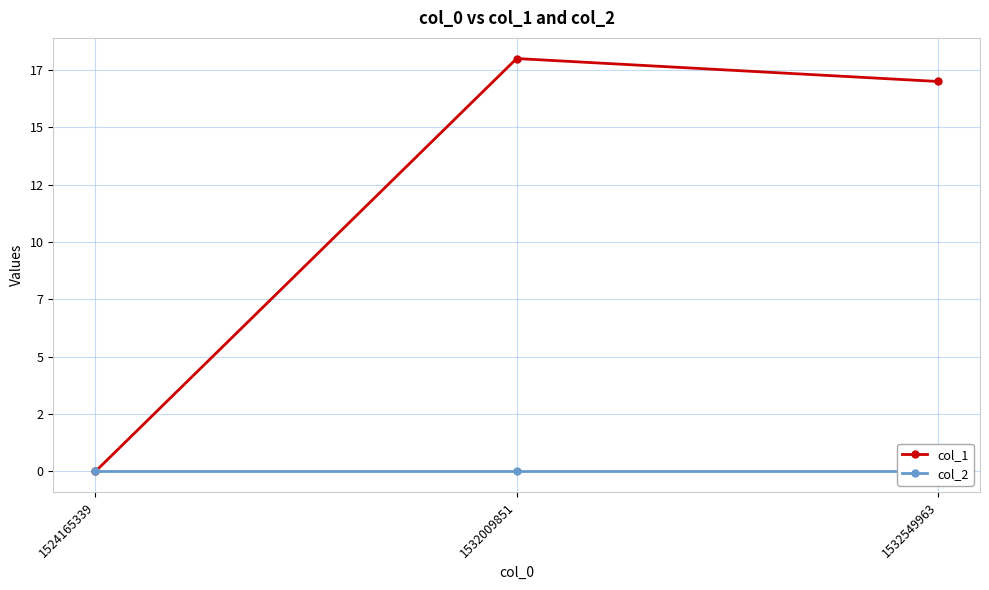

Reading left to right, transcribe all the data shown in this chart.

col_1: 0	18	17
col_2: 0	0	0